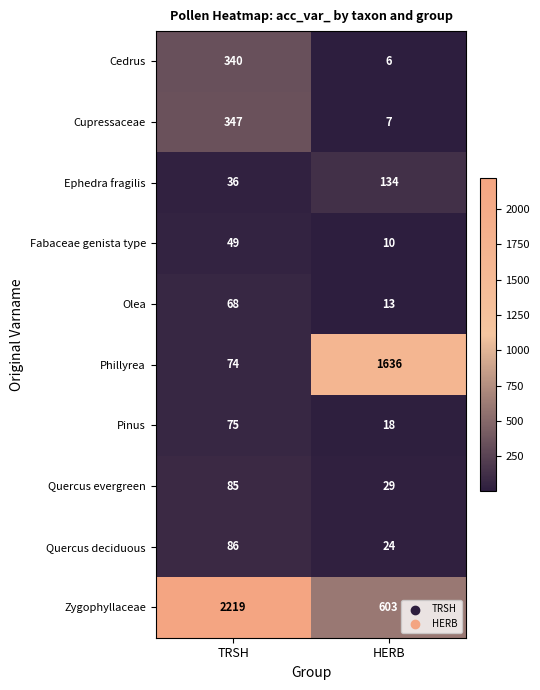

Between TRSH and HERB, which series saw the biggest shift?

Zygophyllaceae